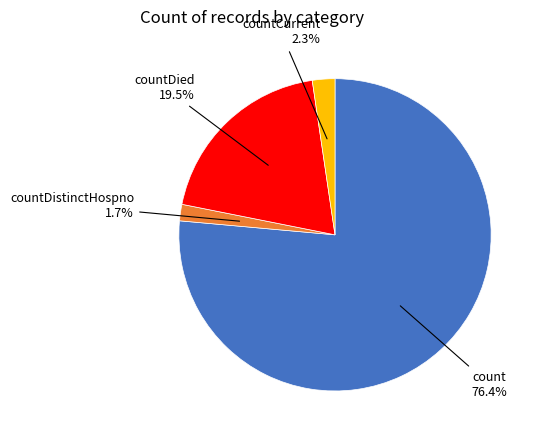

Which slice is the smallest?

countDistinctHospno